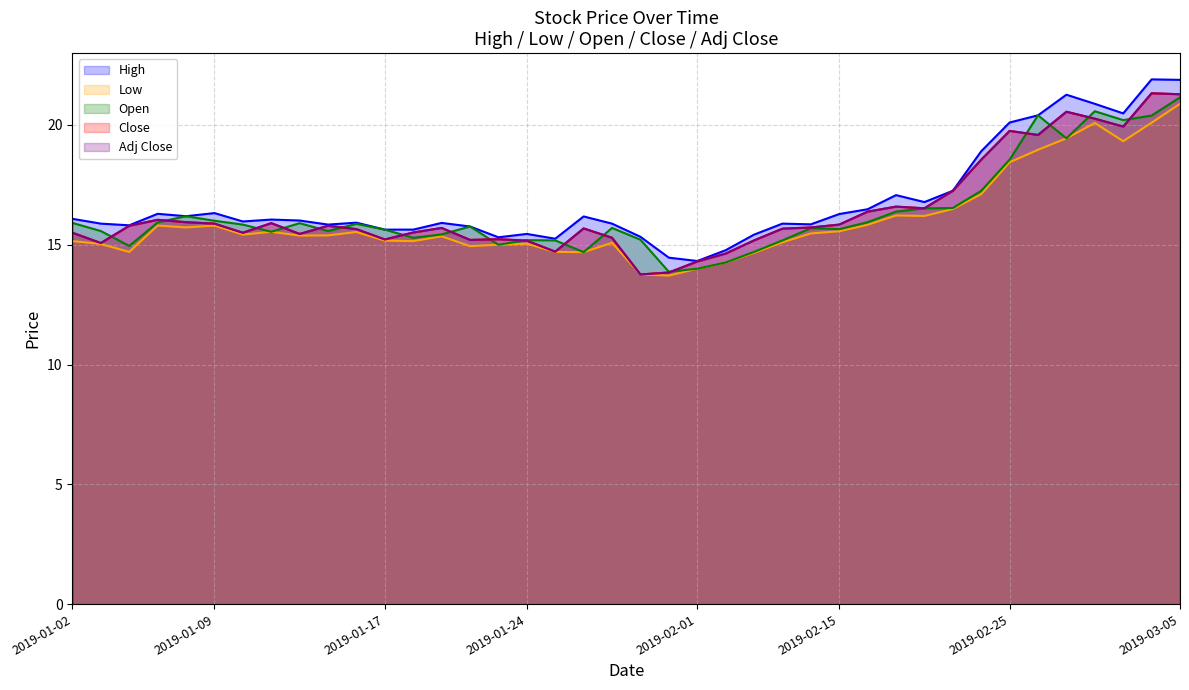

Which series has the largest range (max minus min)?

High